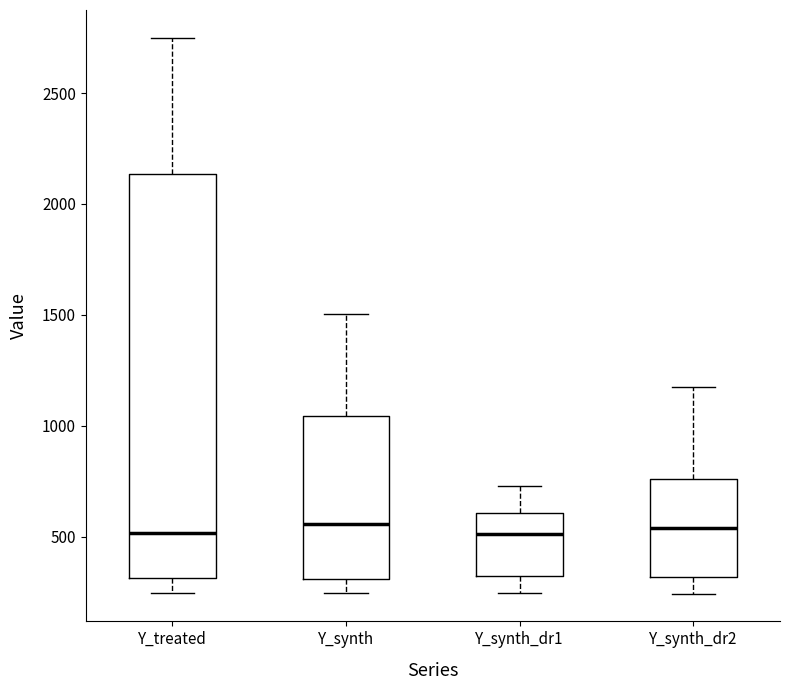

Where does the upper whisker of the box for Y_synth_dr1 end on the y-axis? The values are not printed on the chart, so give them approximately, as read against the axis.

750